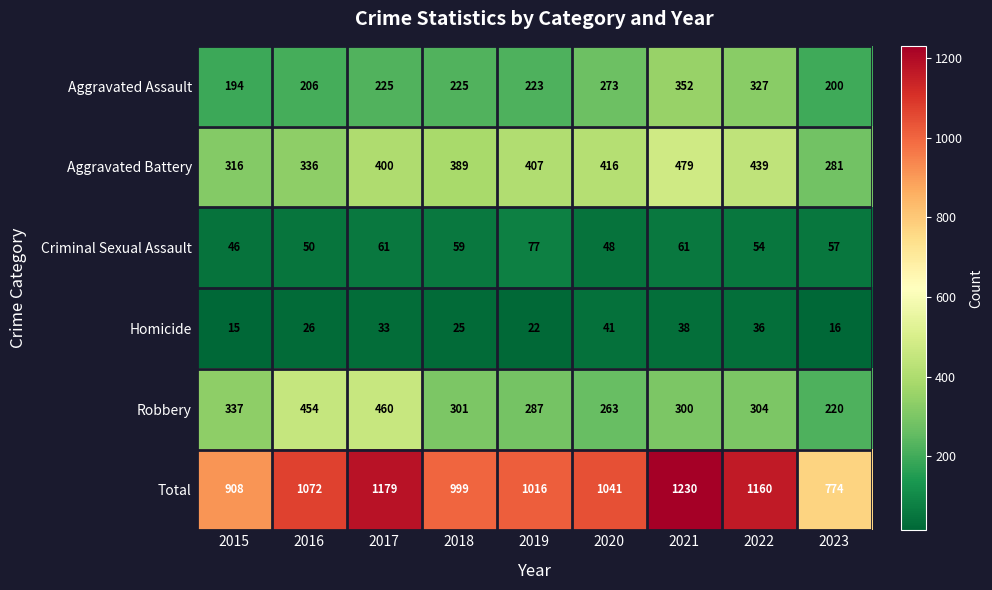

At how many categories does at least one series exceed 543?

9